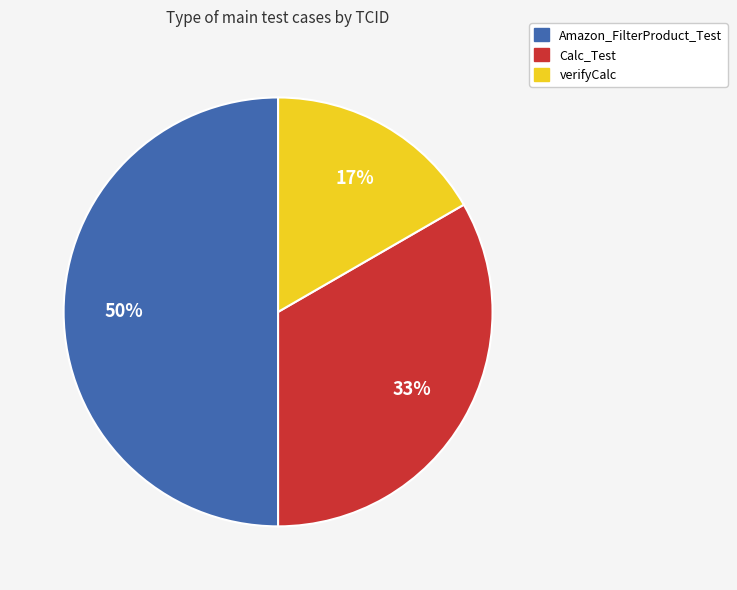

Which has a higher value, verifyCalc or Amazon_FilterProduct_Test?

Amazon_FilterProduct_Test